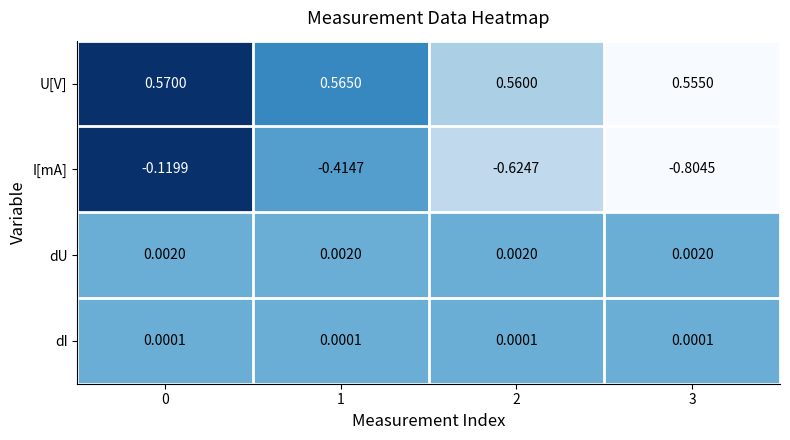

Which series has the widest spread of values?

I[mA]